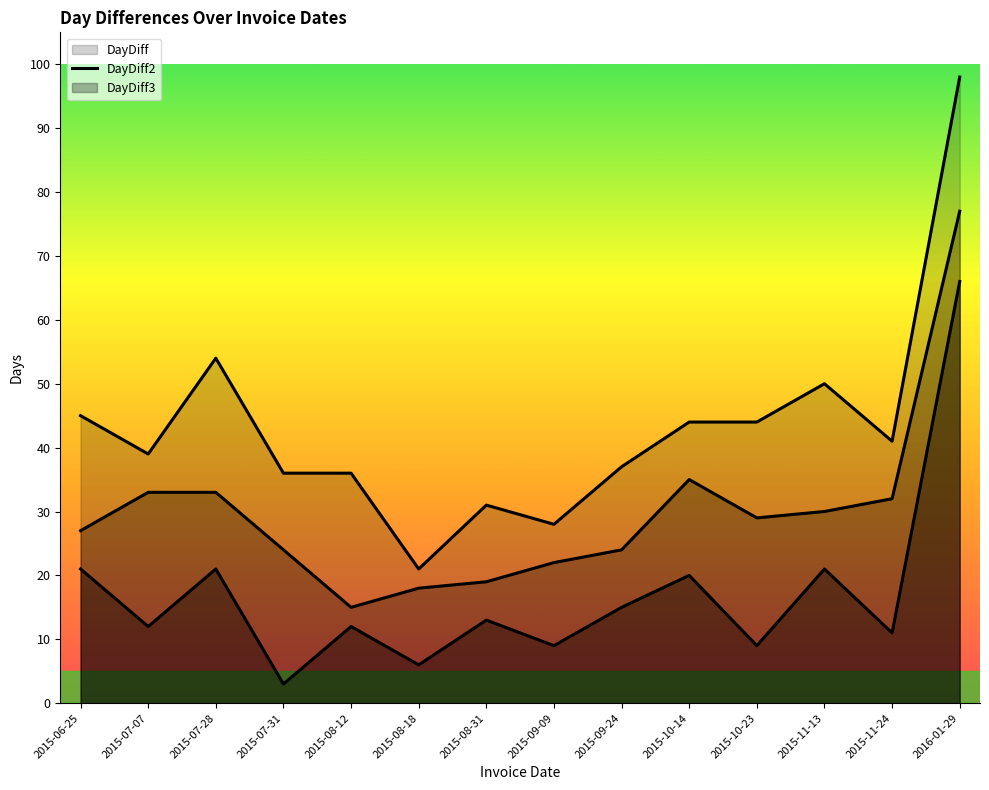

What is the lowest value of the DayDiff3 series?

21